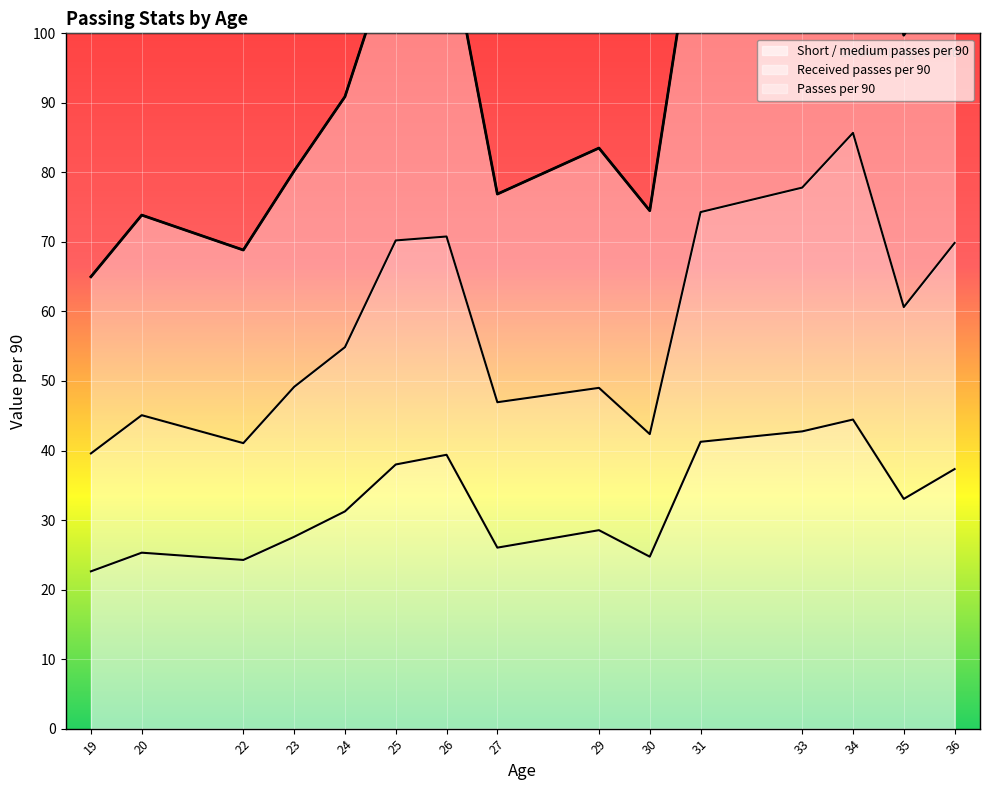

What is the highest value of the Short / medium passes per 90 series?

44.5